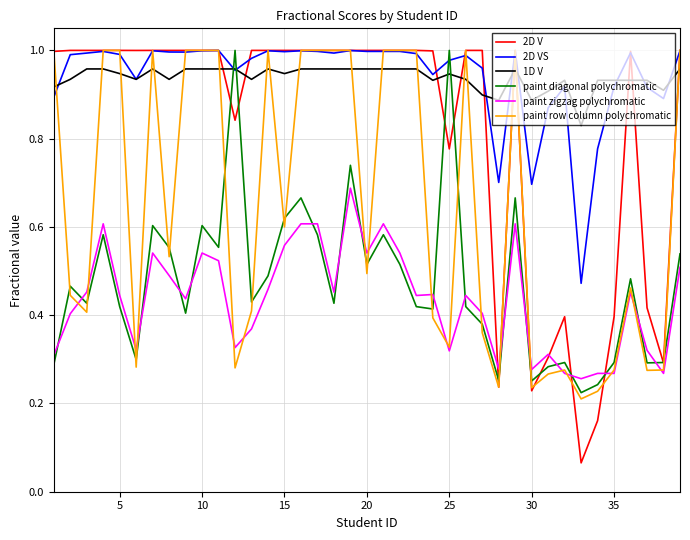

What are all the series names shown in the legend?

2D V, 2D VS, 1D V, paint diagonal polychromatic, paint zigzag polychromatic, paint row column polychromatic